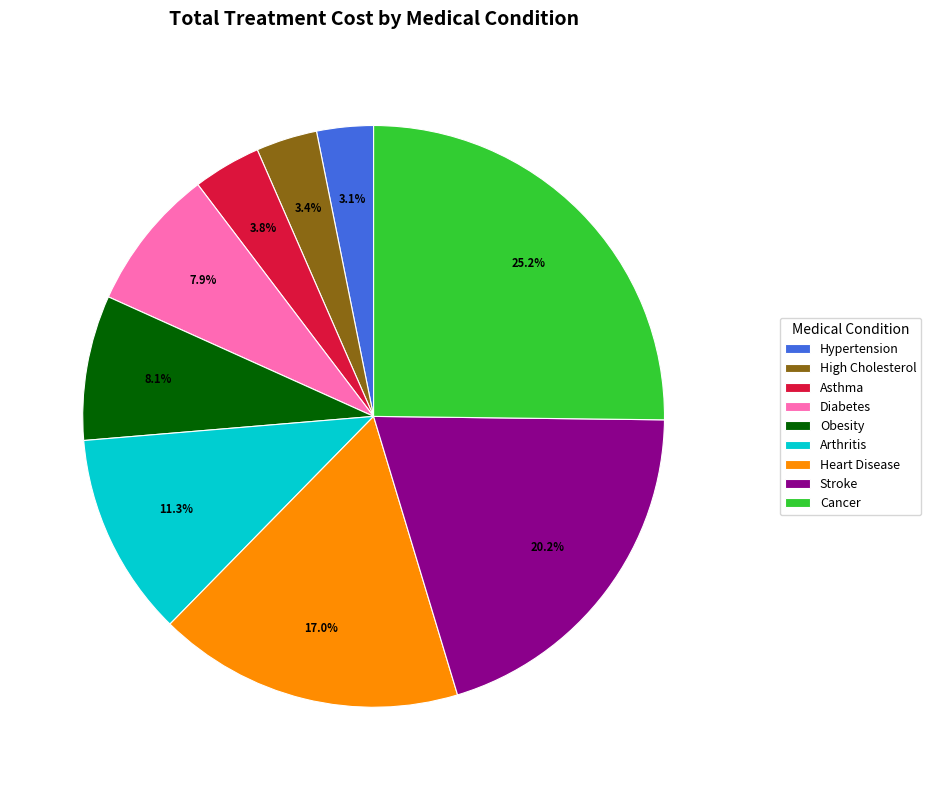

What portion of the pie excludes Stroke?

79.8%